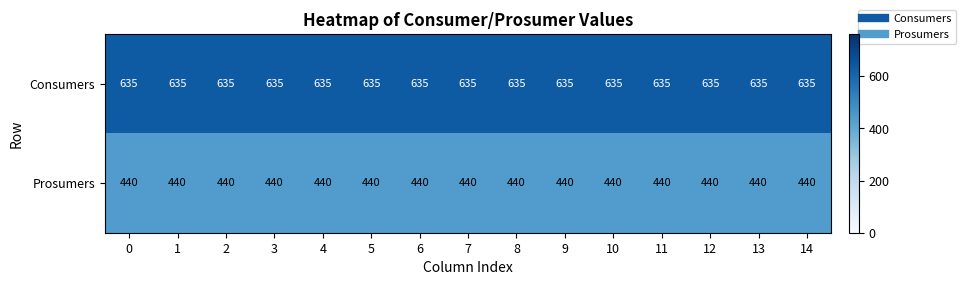

What value does the Prosumers series have at 4?

440